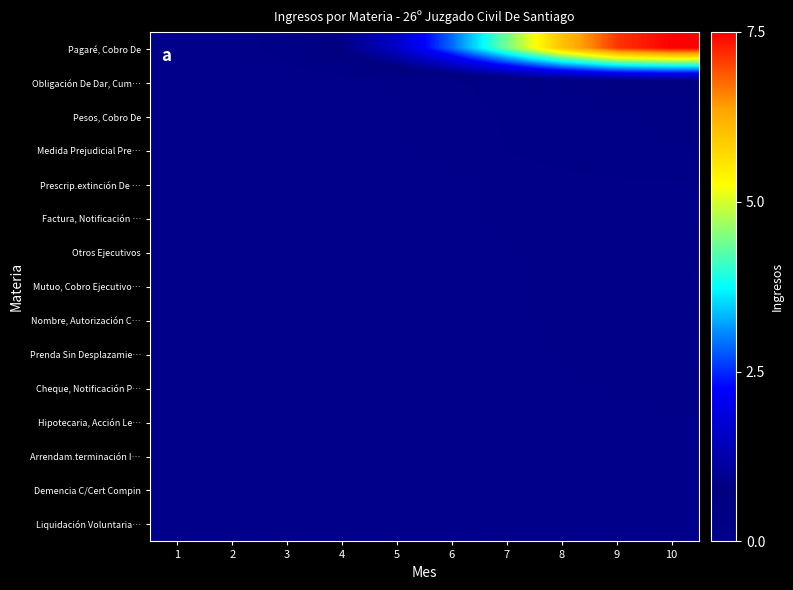

How many series are shown in this chart?

15